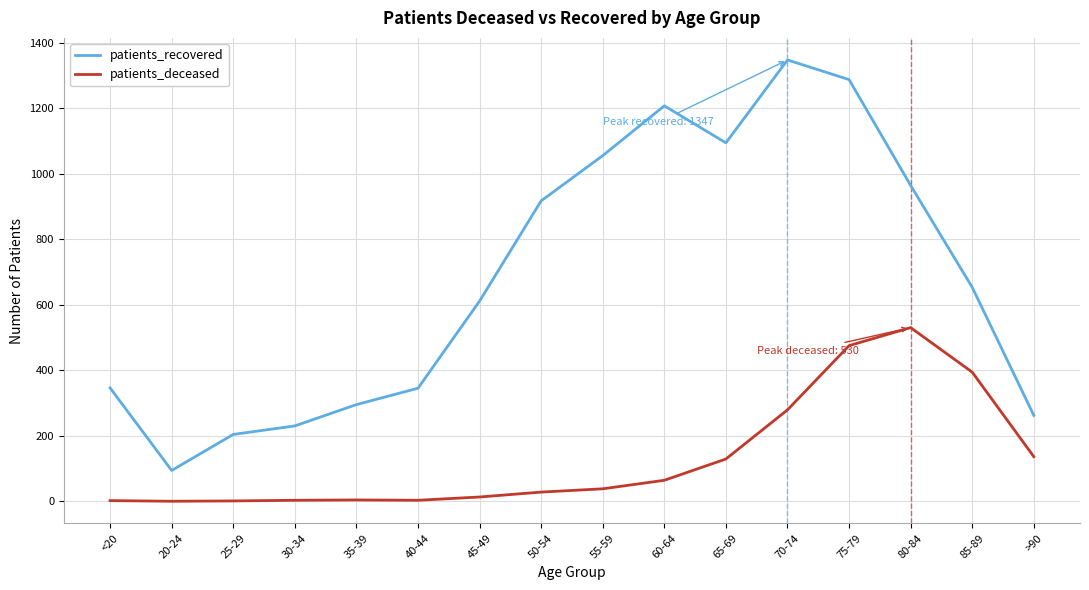

What is the sum of all patients_recovered values?

10911